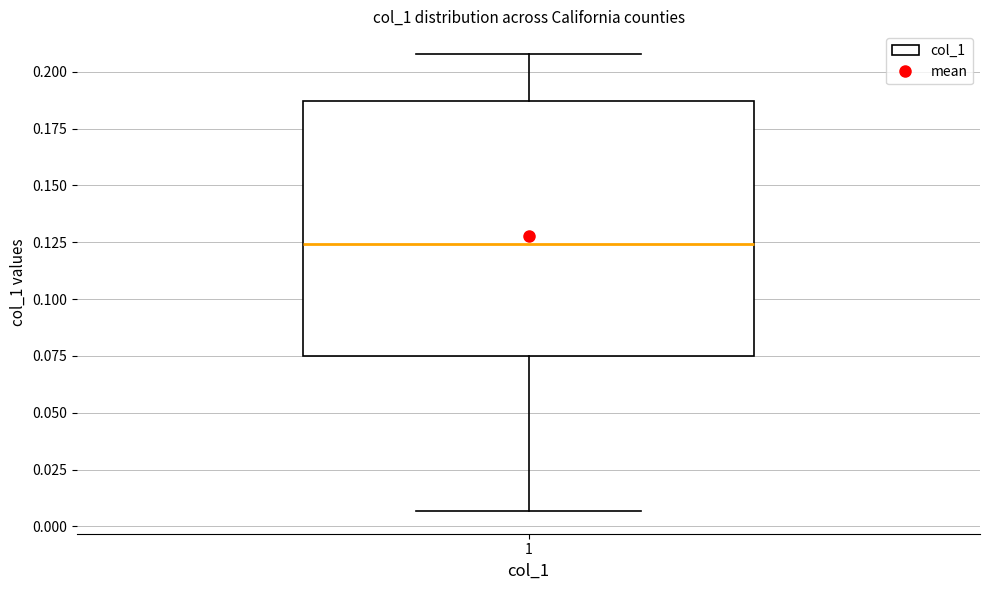

Transcribe this box plot: give where the median line is, the range the box spans, and where the two whiskers end, as read against the y-axis. The values are not printed on the chart, so give them approximately, as read against the axis.

median 0.125, box 0.075 to 0.185, whiskers 0.005 to 0.210